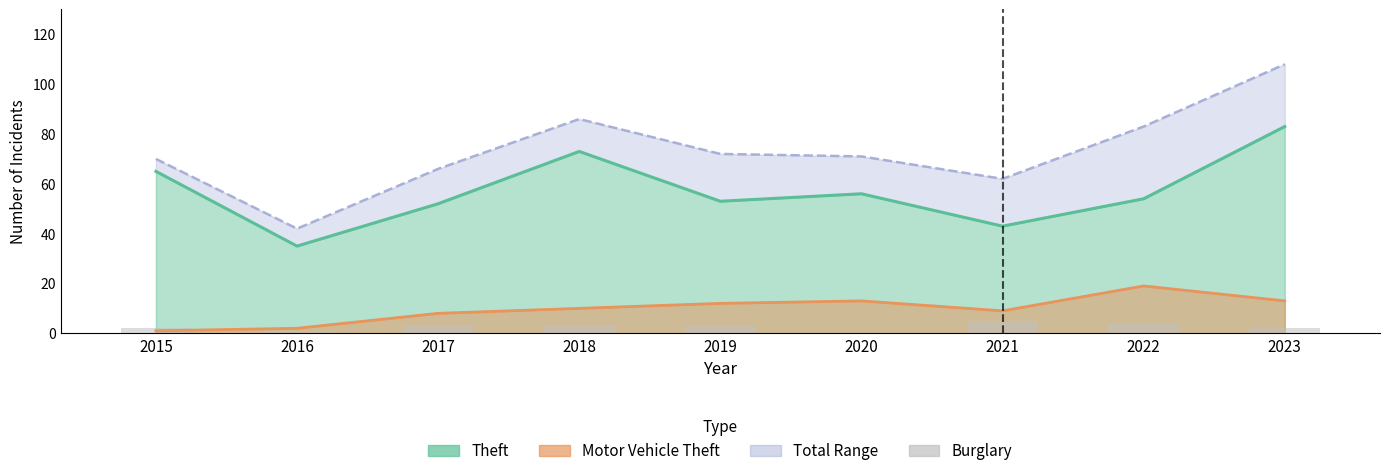

Are the bars grouped side by side (vs. stacked)?

No